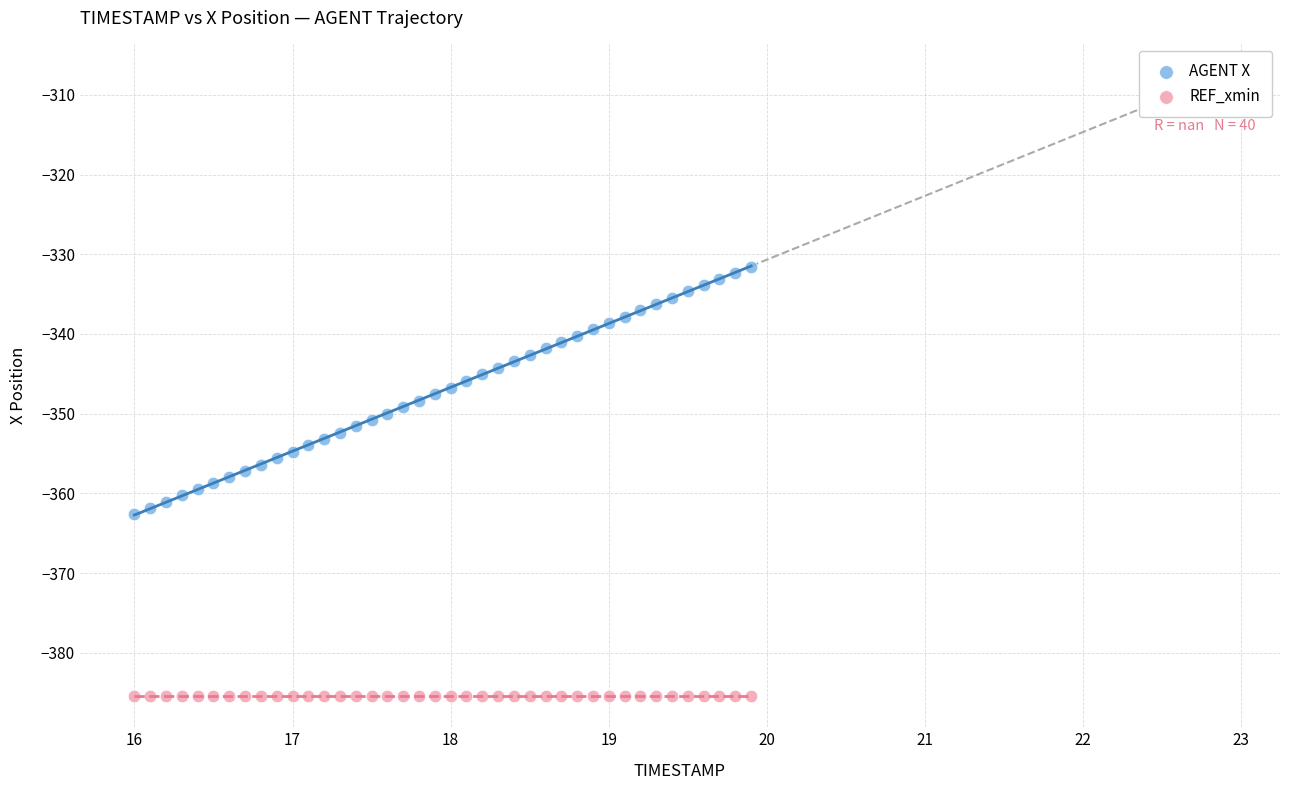

Which series reaches the maximum Y coordinate?

AGENT X